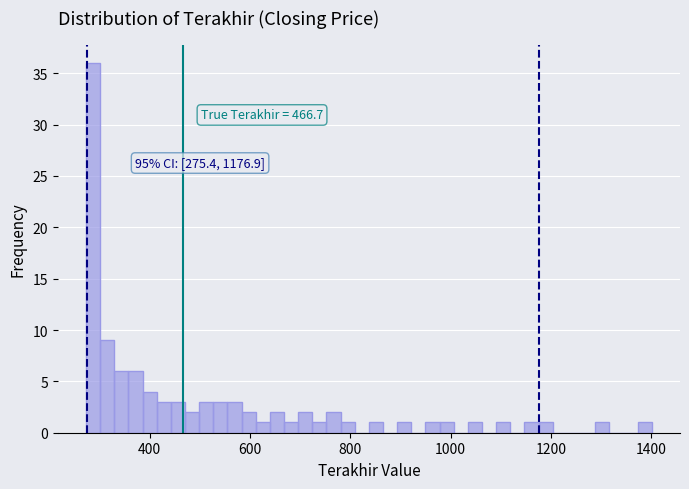

Read against the x-axis, roughly where is the centre of the tallest bar?

280